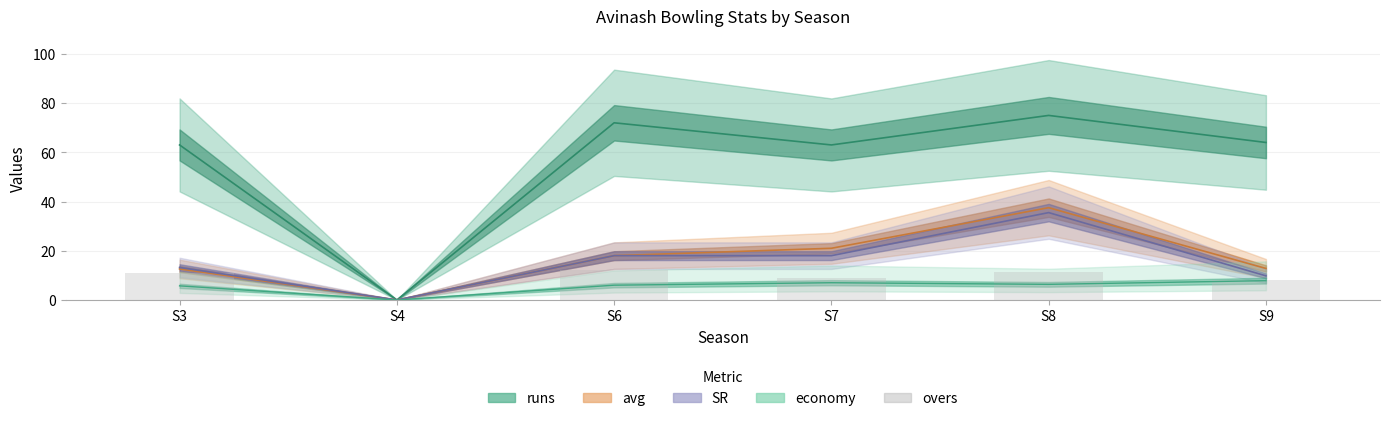

What is the average value?

8.6